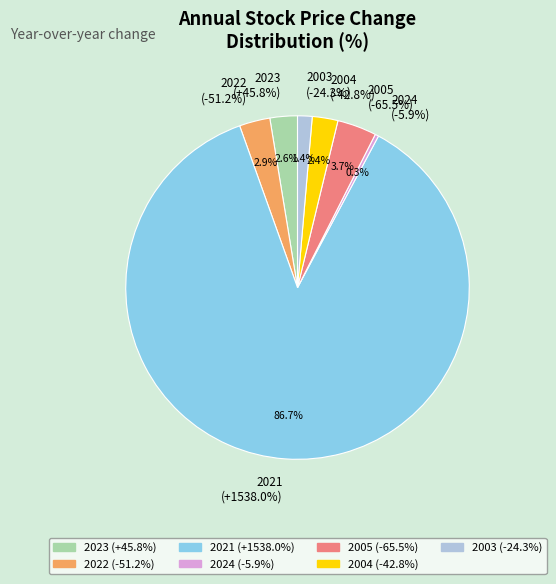

Is it true that 2003 is 9% of the pie?

False